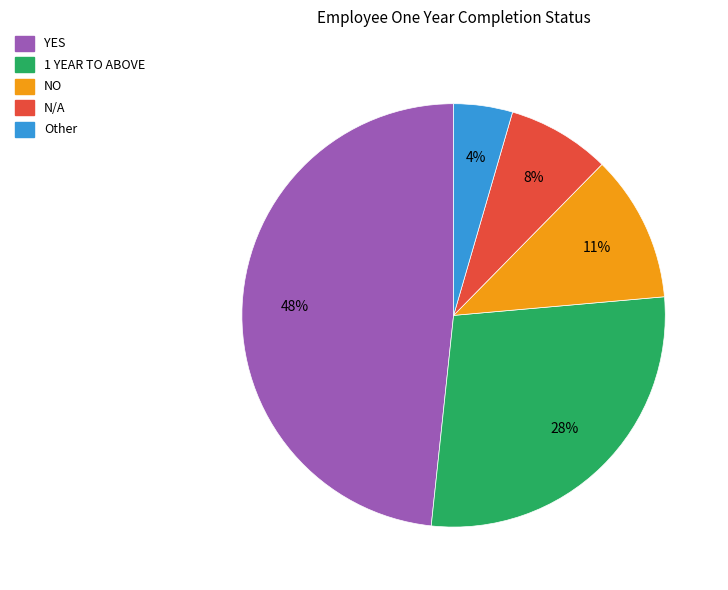

Is the sum of Other and N/A greater than half?

No